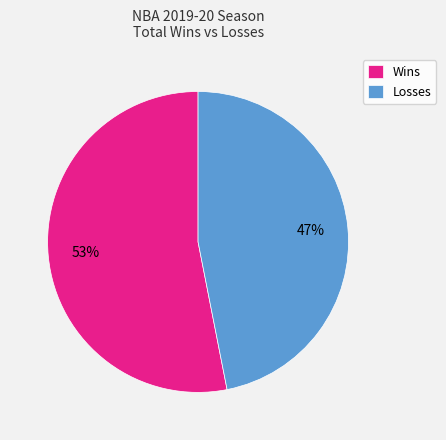

Is Wins the majority of the pie?

Yes